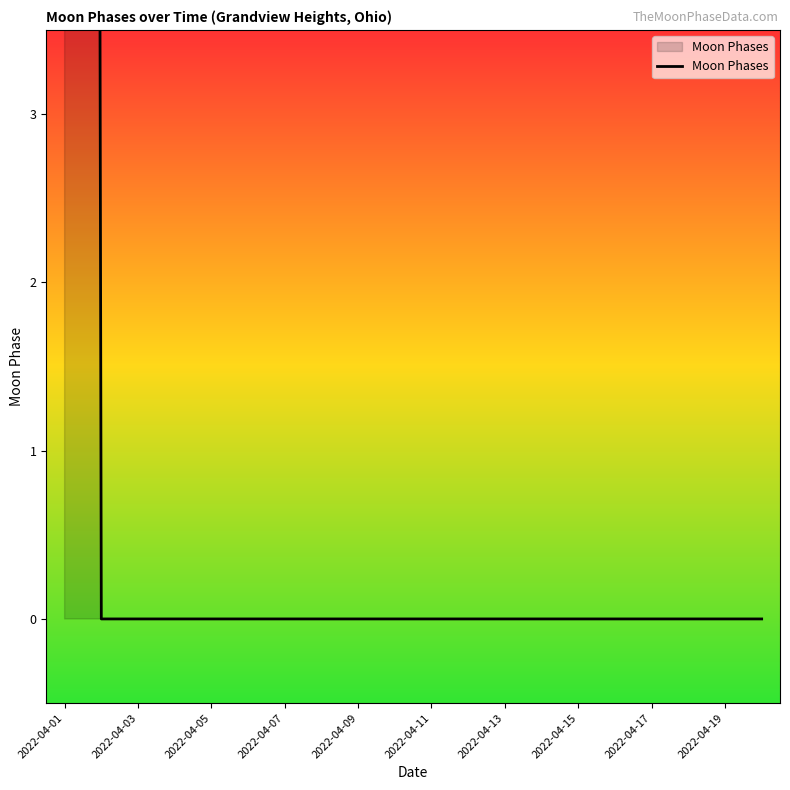

How many categories are shown in the chart?

20